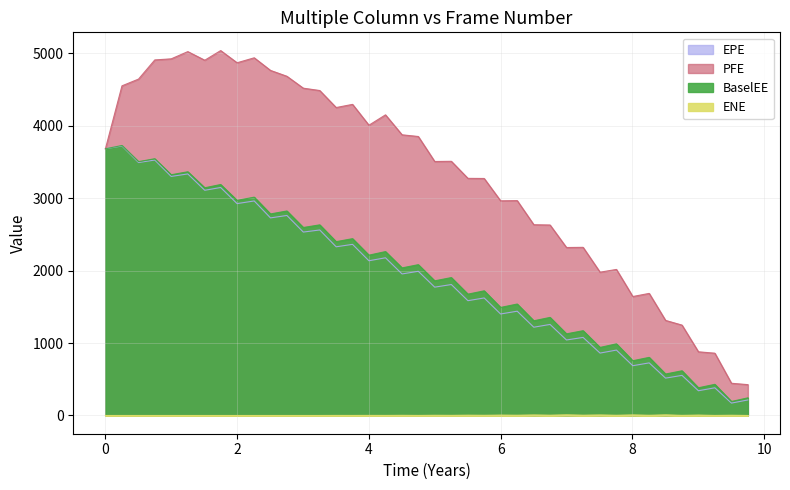

At which category does PFE reach its first local valley?

1.50825